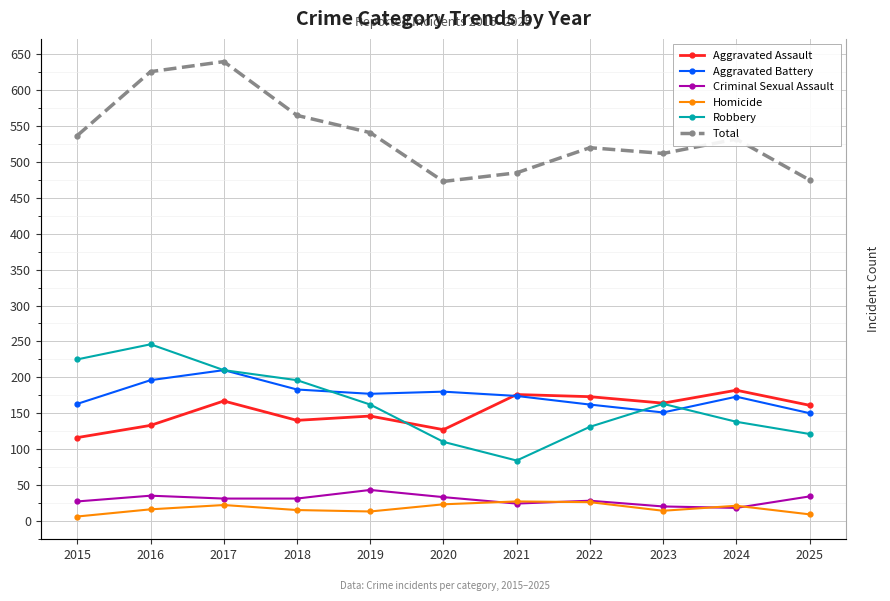

Reading left to right, transcribe all the data shown in this chart.

Aggravated Assault: 2015=116	2016=133	2017=167	2018=140	2019=146	2020=127	2021=176	2022=173	2023=164	2024=182	2025=161
Aggravated Battery: 2015=163	2016=196	2017=210	2018=183	2019=177	2020=180	2021=174	2022=162	2023=151	2024=173	2025=150
Criminal Sexual Assault: 2015=27	2016=35	2017=31	2018=31	2019=43	2020=33	2021=24	2022=28	2023=20	2024=18	2025=34
Homicide: 2015=6	2016=16	2017=22	2018=15	2019=13	2020=23	2021=27	2022=26	2023=14	2024=21	2025=9
Robbery: 2015=225	2016=246	2017=210	2018=196	2019=162	2020=110	2021=84	2022=131	2023=163	2024=138	2025=121
Total: 2015=537	2016=626	2017=640	2018=565	2019=541	2020=473	2021=485	2022=520	2023=512	2024=532	2025=475